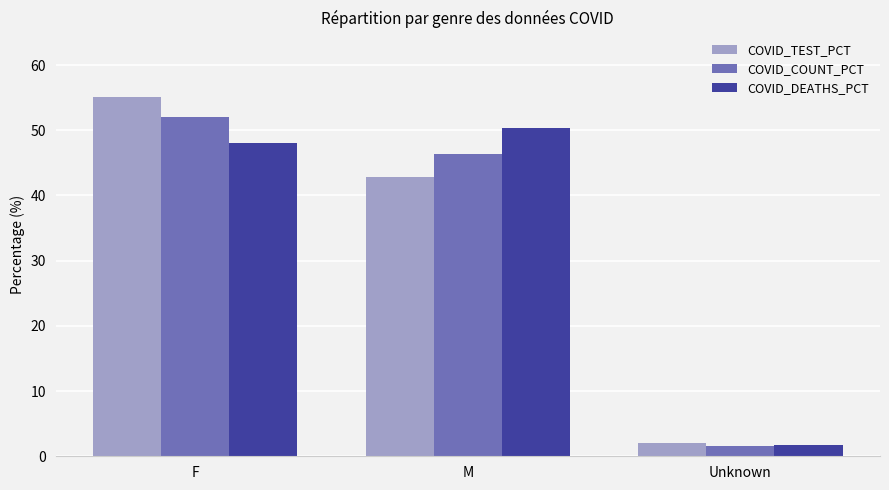

What is the maximum value for COVID_TEST_PCT?

55.2